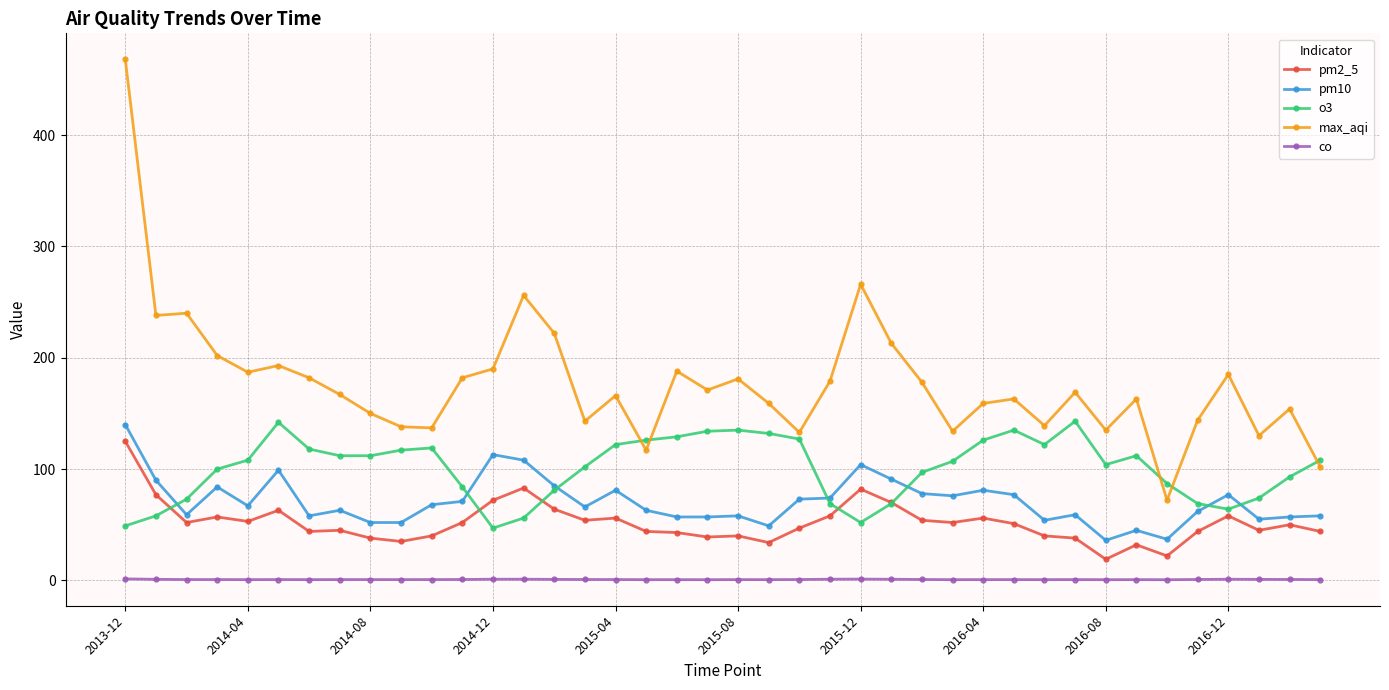

Which series has the widest spread of values?

max_aqi